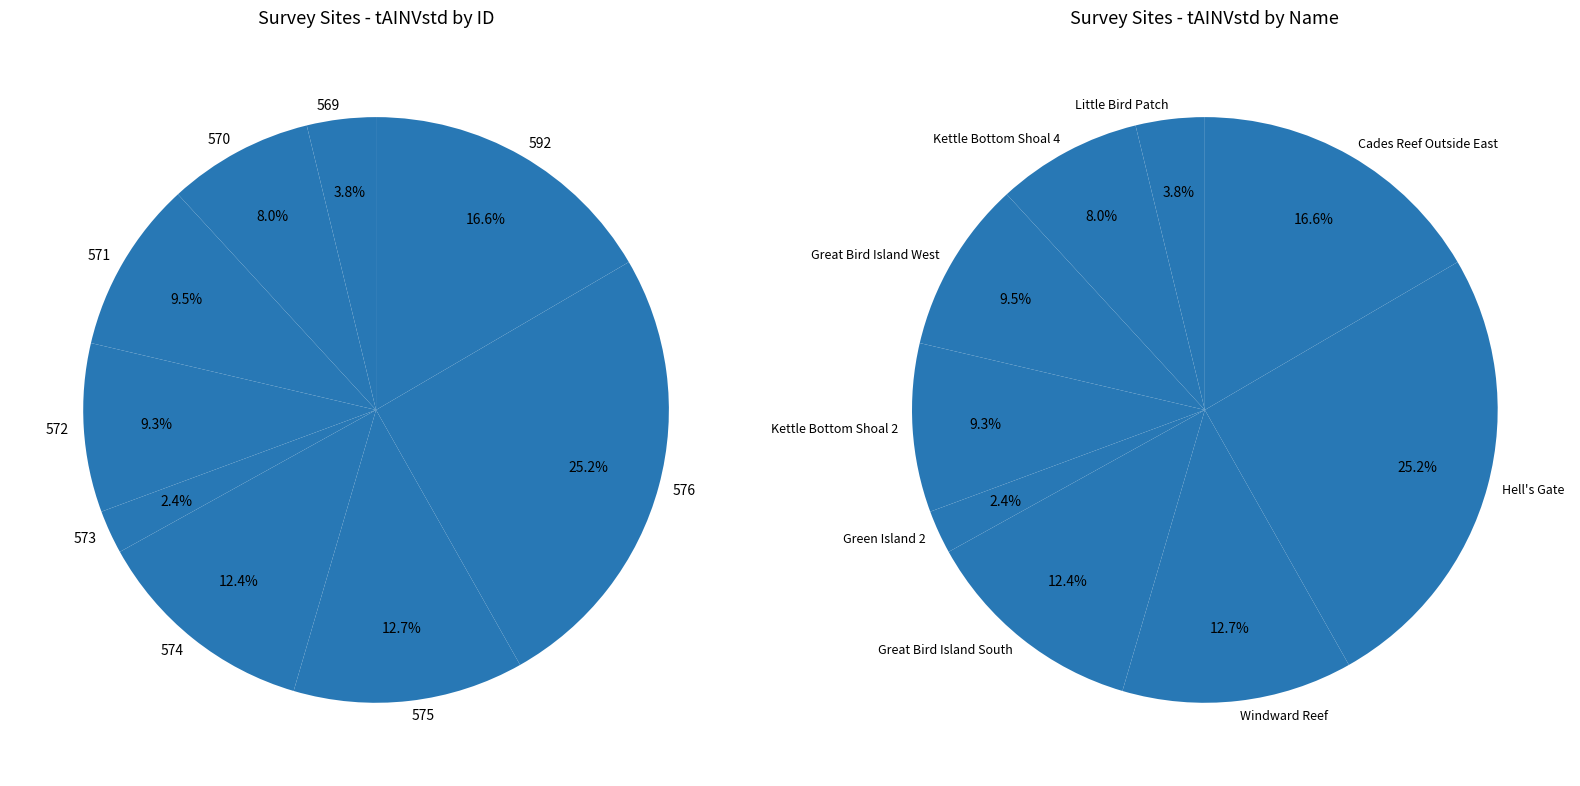

How many slices are in this pie chart?

9